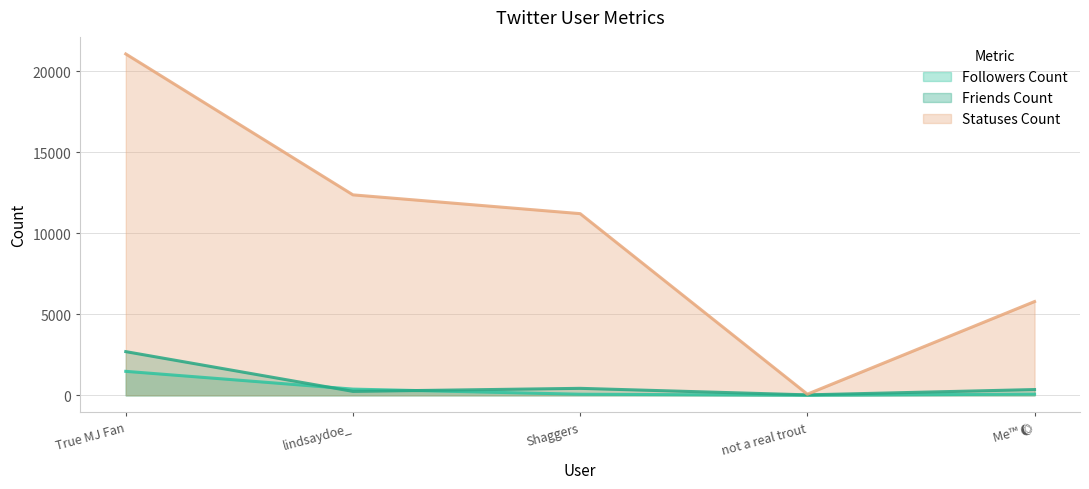

What is the label of the 1st point from the left?

True MJ Fan